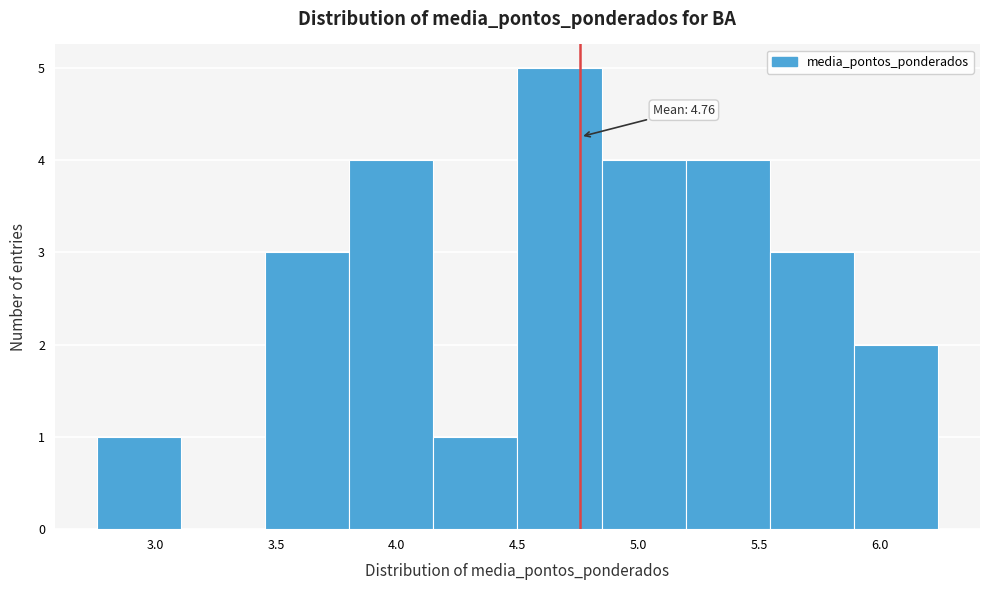

Which range on the x-axis has the tallest bar?

4.50 to 4.85